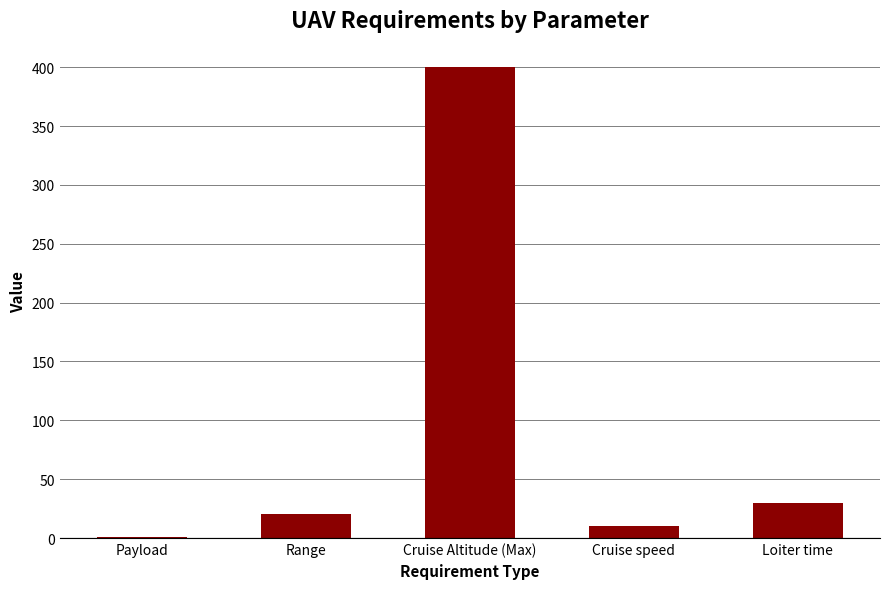

Where is the data nearest to the value 200?

Loiter time